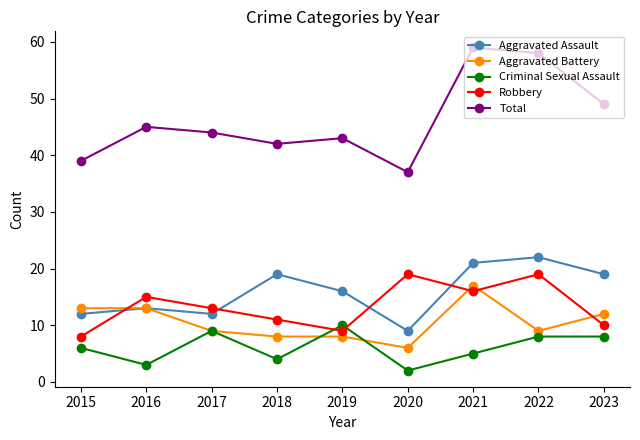

What are all the series names shown in the legend?

Aggravated Assault, Aggravated Battery, Criminal Sexual Assault, Robbery, Total